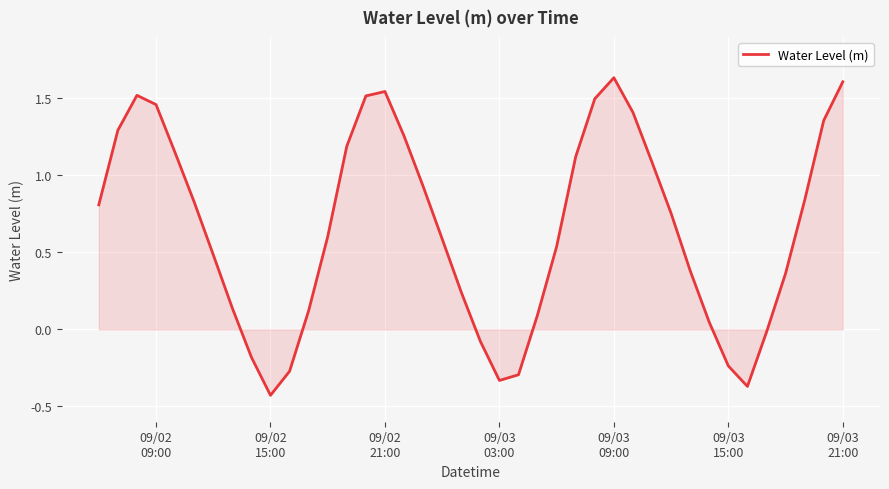

How many categories are shown in the chart?

40